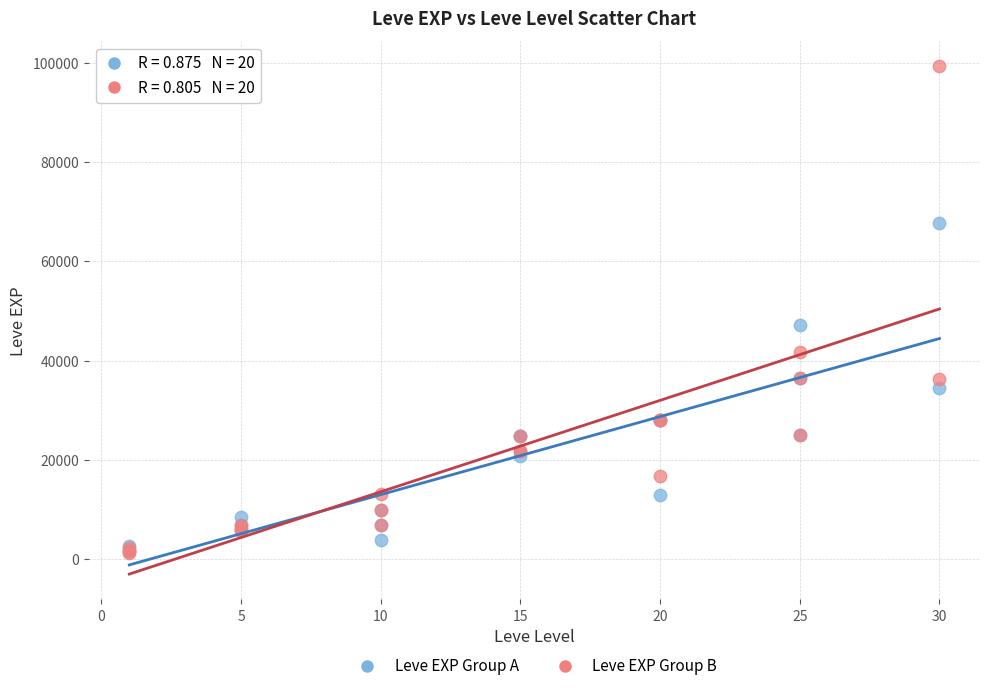

Across all series, what Y value is closest to 50190?

47200